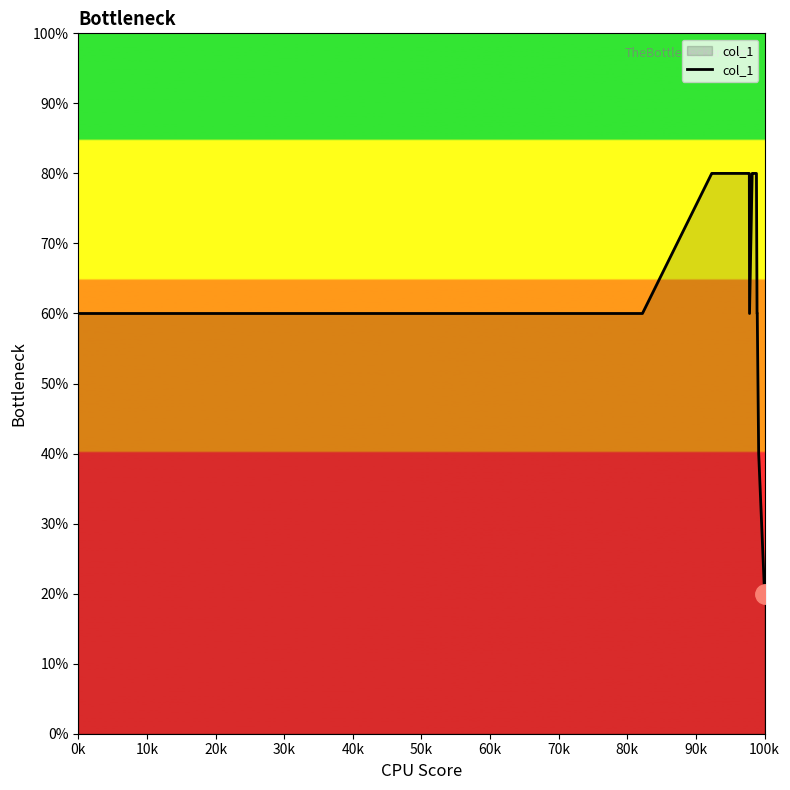

What is the minimum value shown in the chart?

20.0